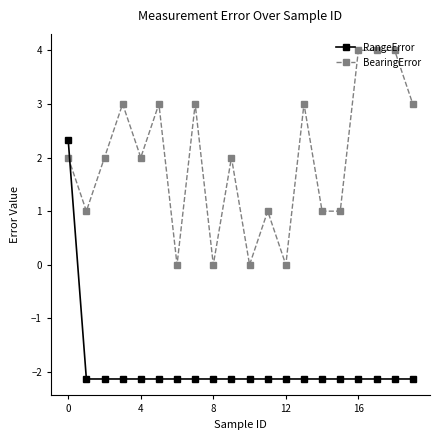

How many values in RangeError are above zero?

1